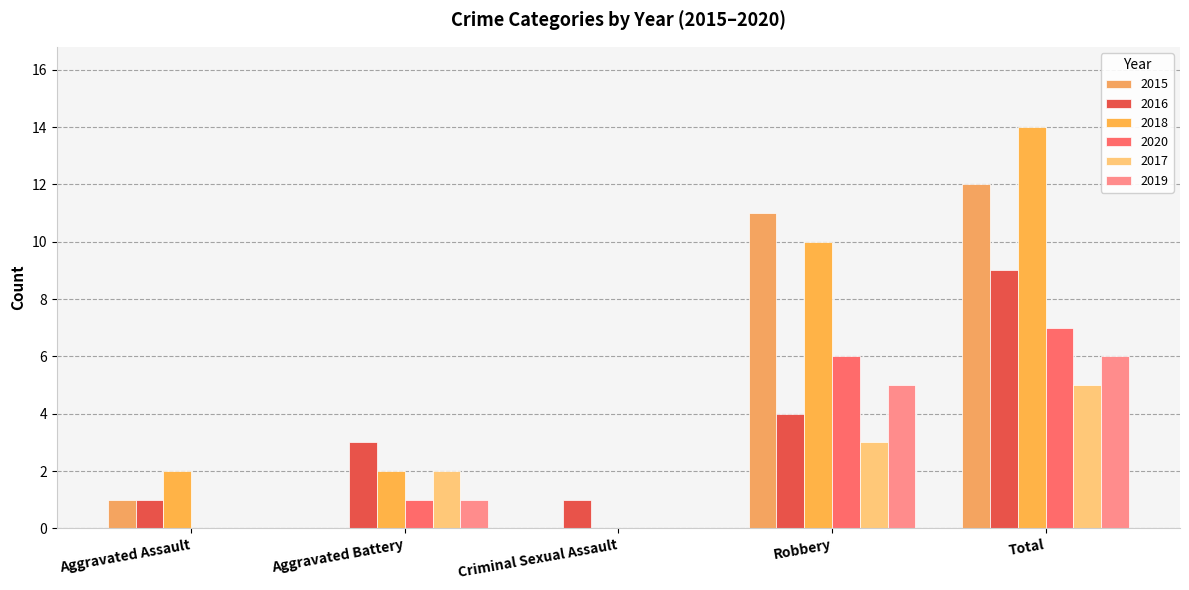

At which label does 2018 first exceed 2?

Robbery